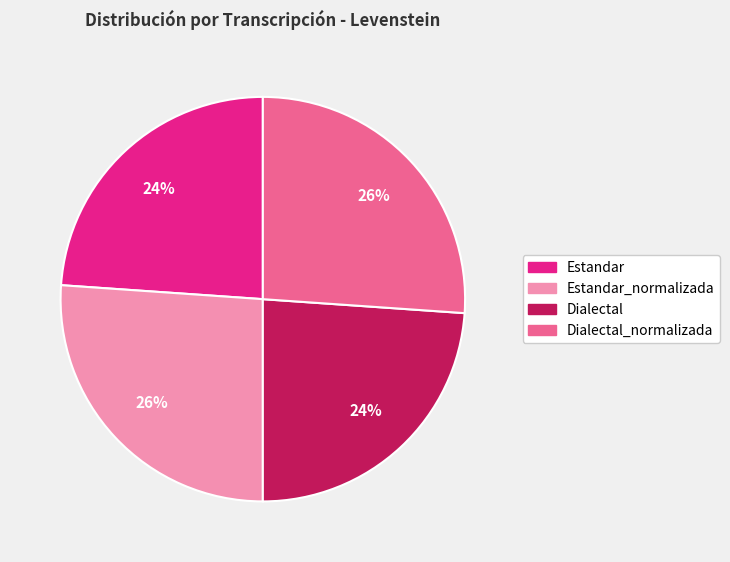

Count the number of slices in the pie.

4